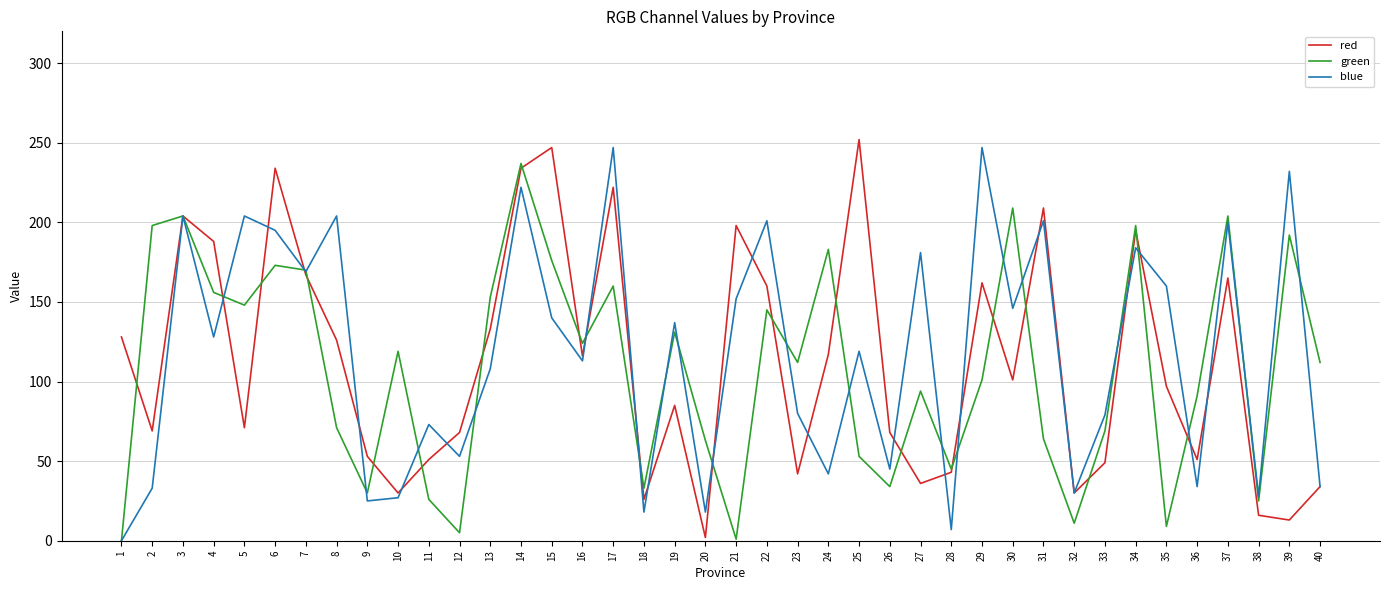

What is the sum of all green values?

4329